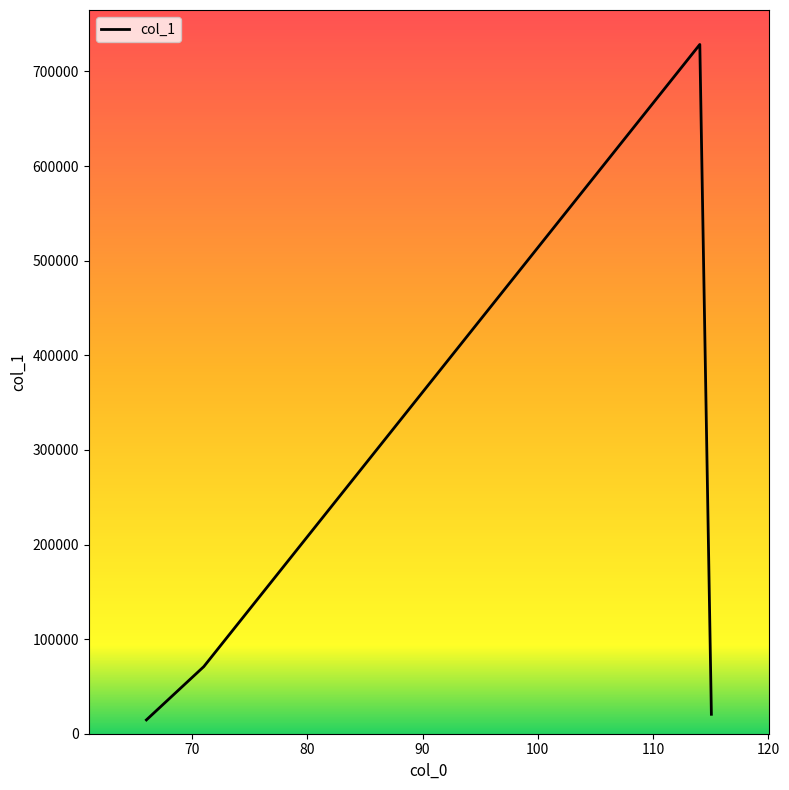

How many interior local peaks (higher than both neighbors) does the data have?

1